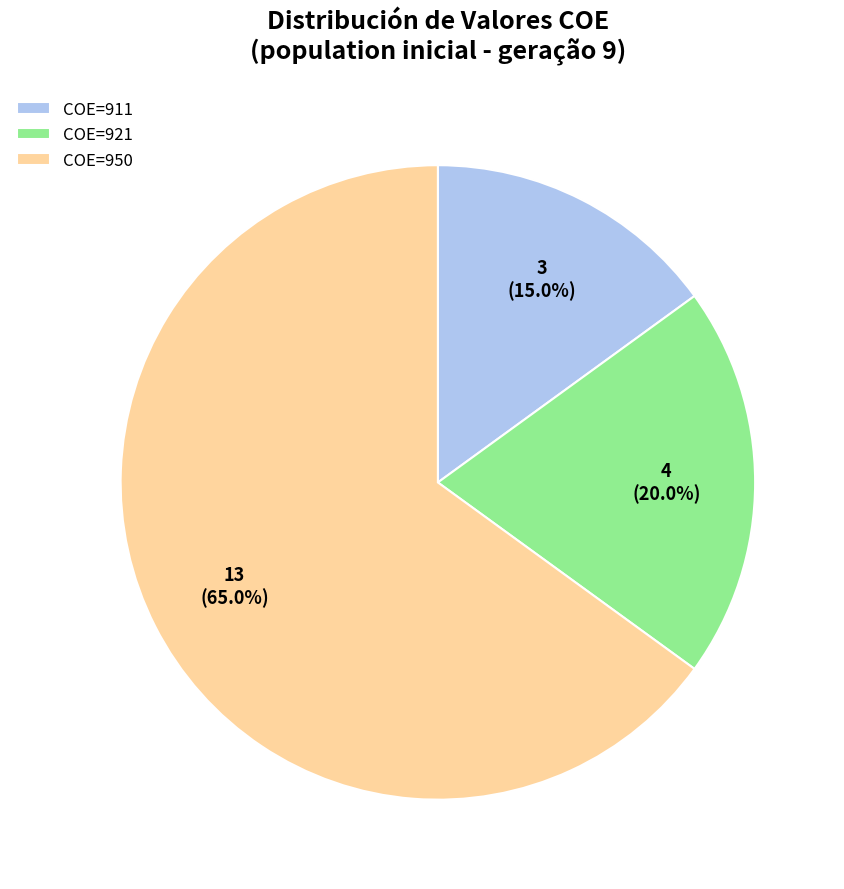

Is there any slice that represents more than half of the pie?

Yes